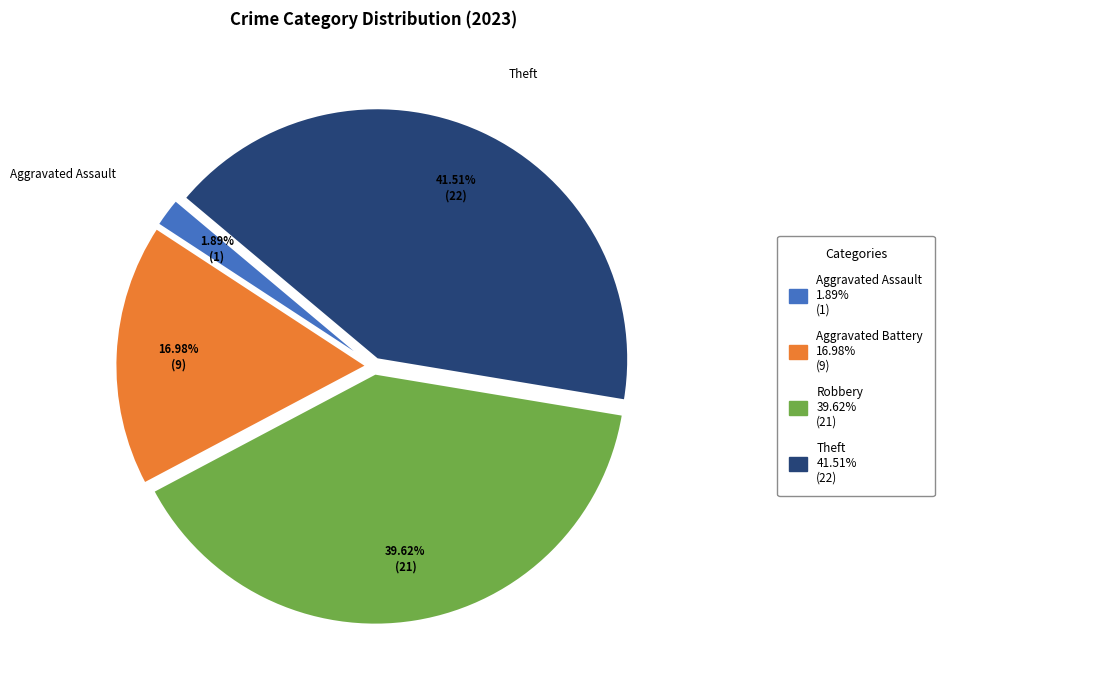

Is there a majority slice in this chart?

No